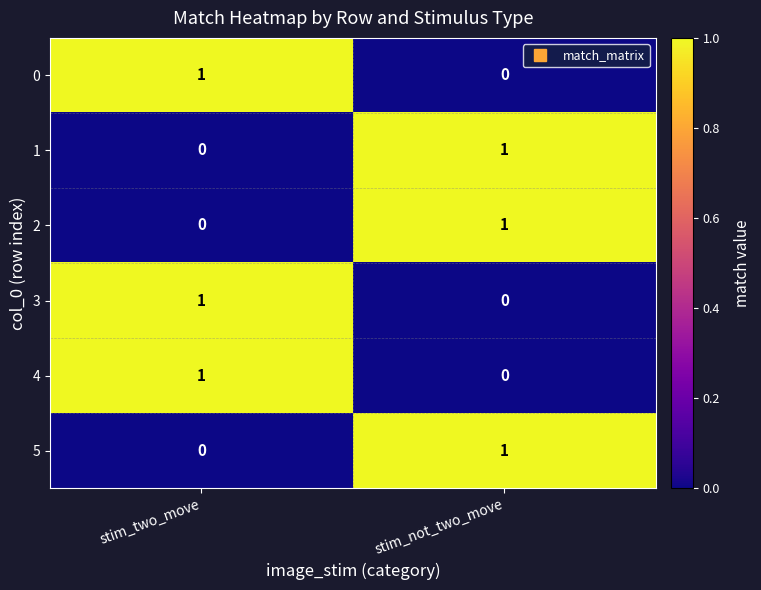

Rank the categories by 1 value from highest to lowest.

stim_not_two_move, stim_two_move